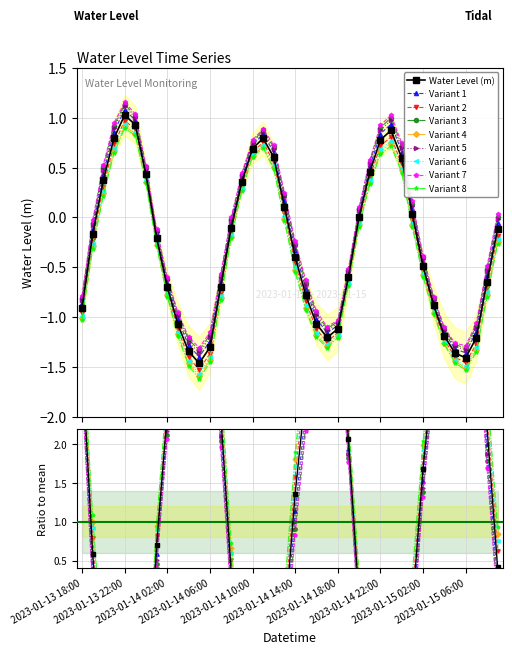

What is the greatest value displayed?

1.0